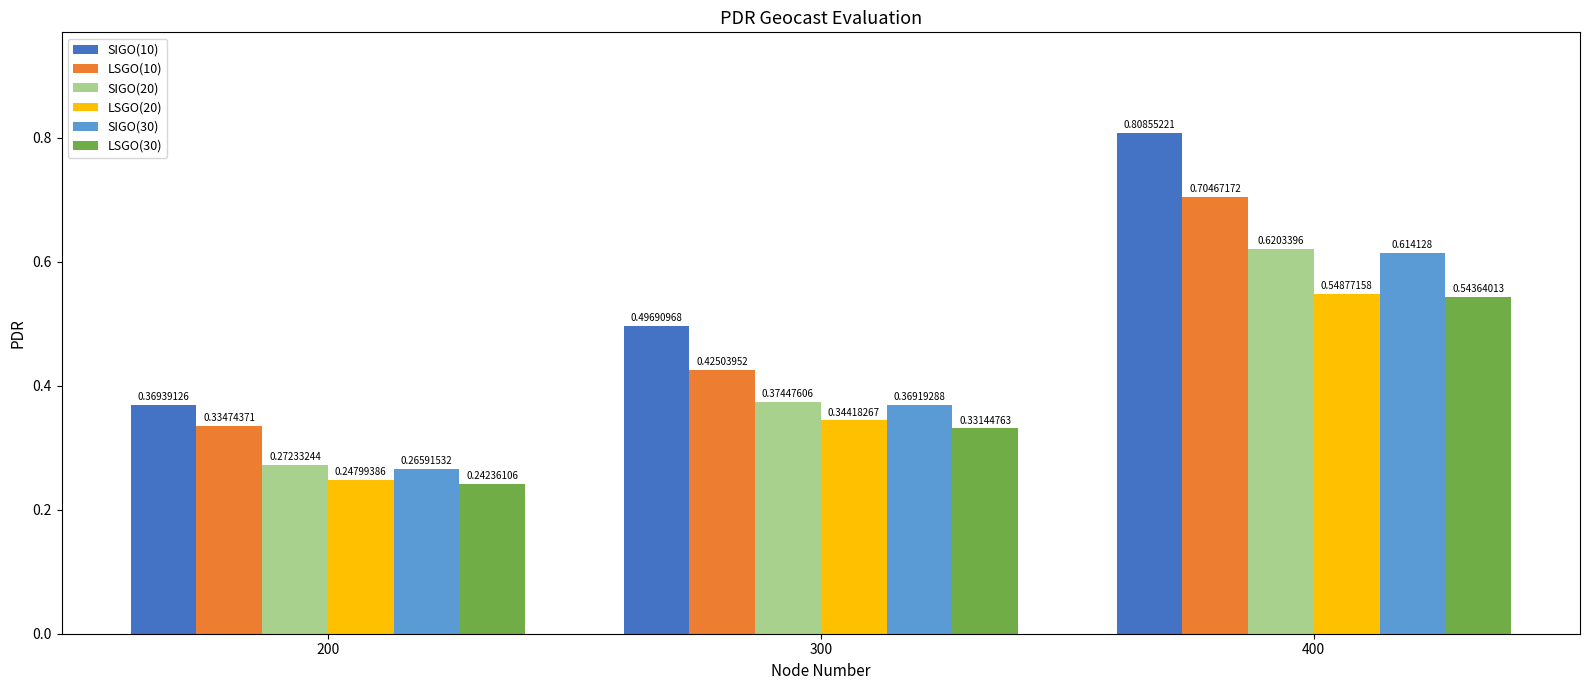

Rank the series by their maximum value, from lowest to highest.

LSGO(30), LSGO(20), SIGO(30), SIGO(20), LSGO(10), SIGO(10)